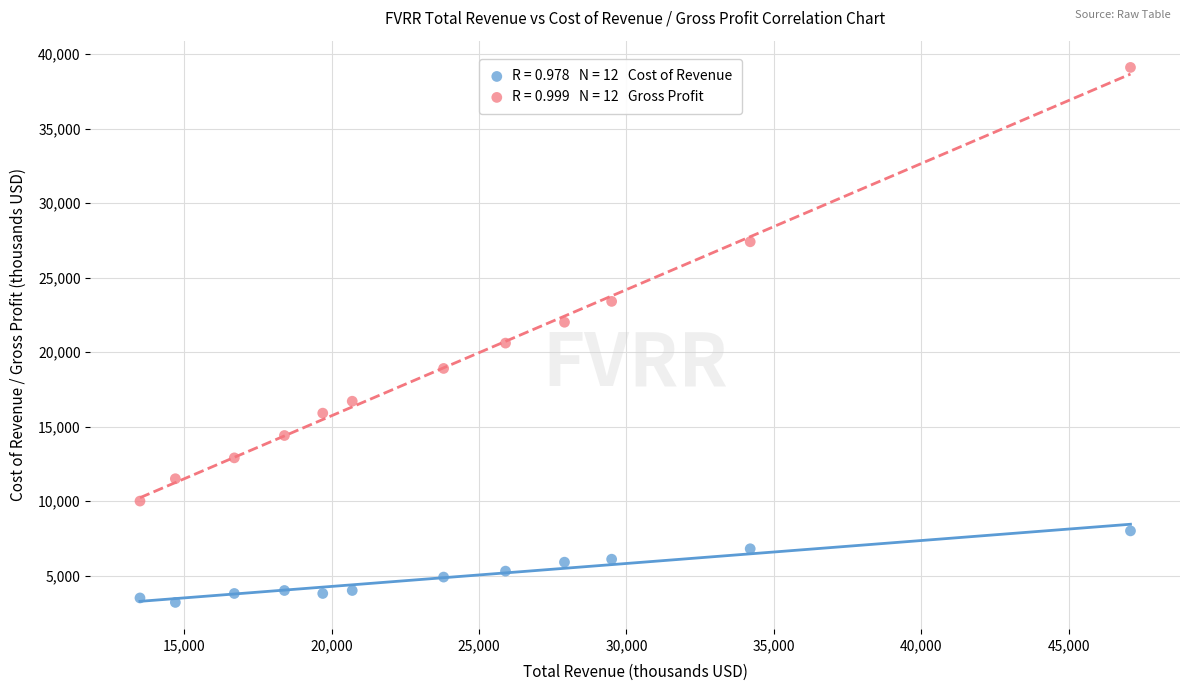

Across all data points, what is the range of Y values (max minus min)?

35900